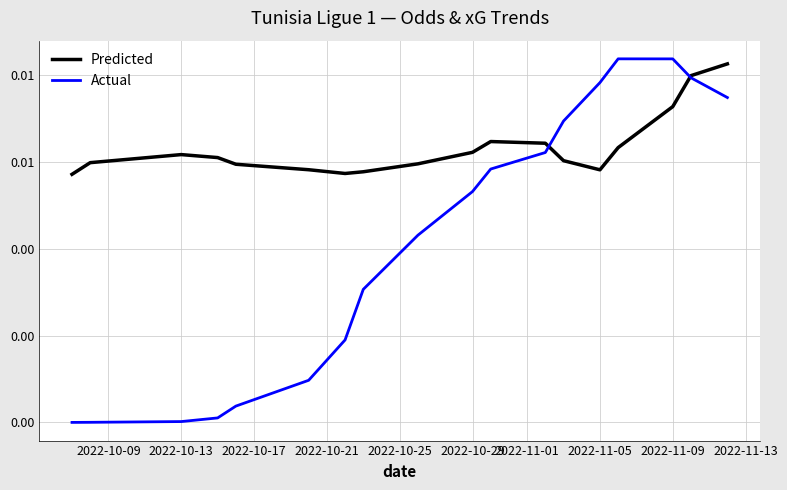

Does the chart have visible grid lines?

Yes